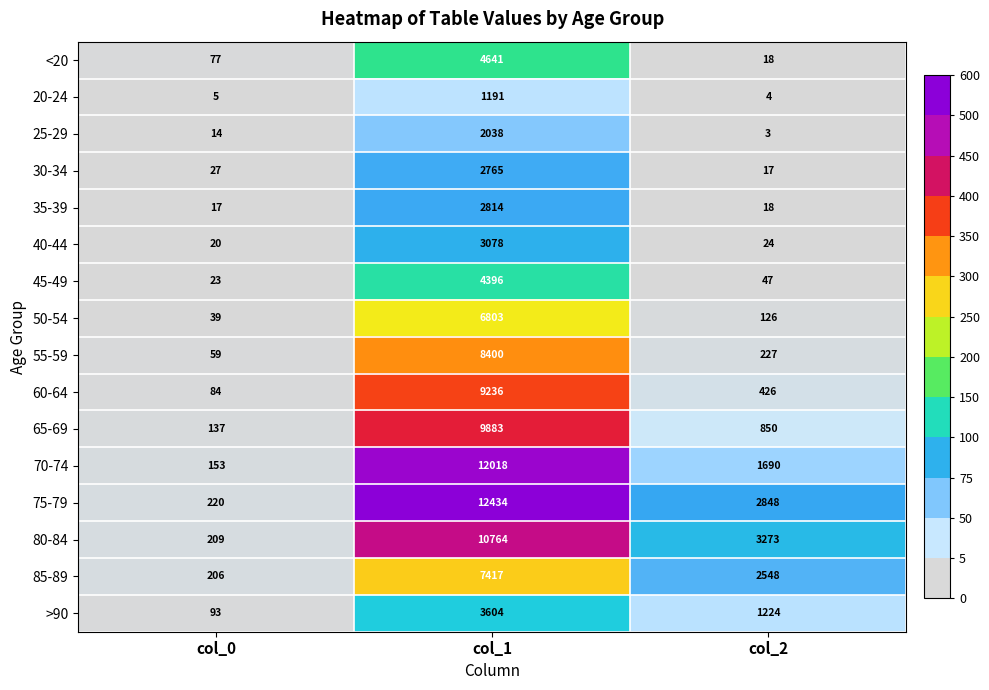

What is the difference between the highest and lowest values at col_2?

3270